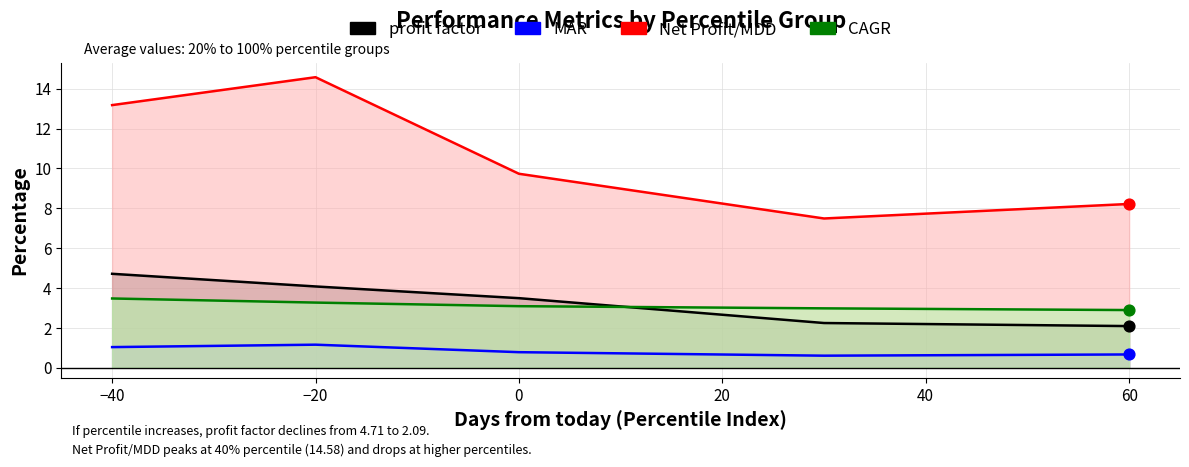

Which series has the largest Y range (max minus min)?

Net Profit/MDD